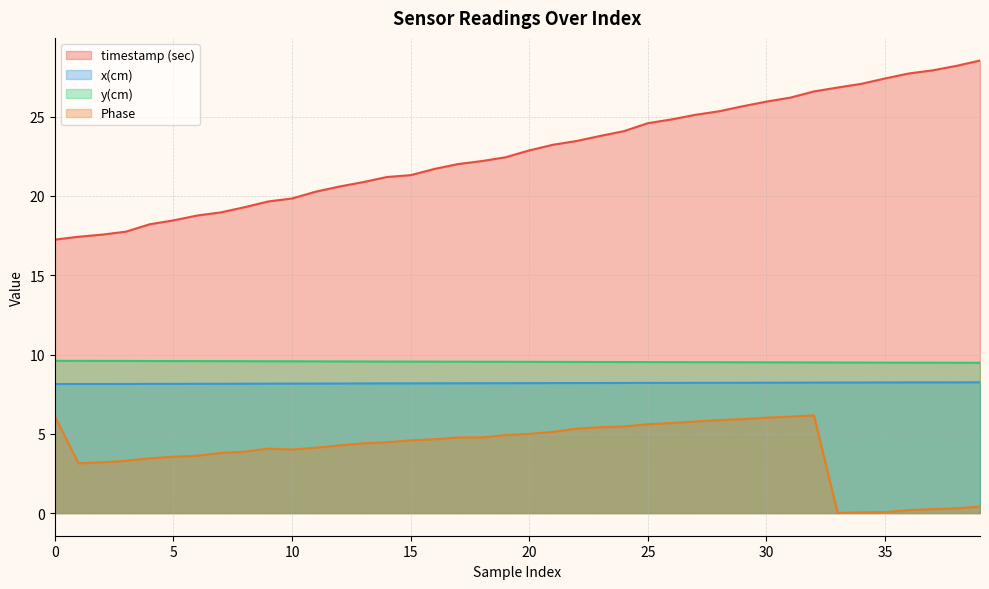

At how many categories does at least one series exceed 21?

26